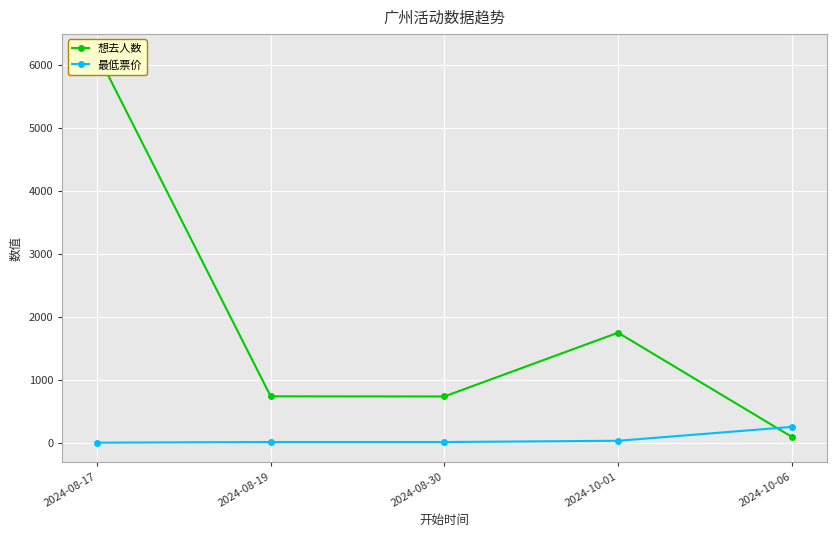

Count the number of data series in this chart.

2